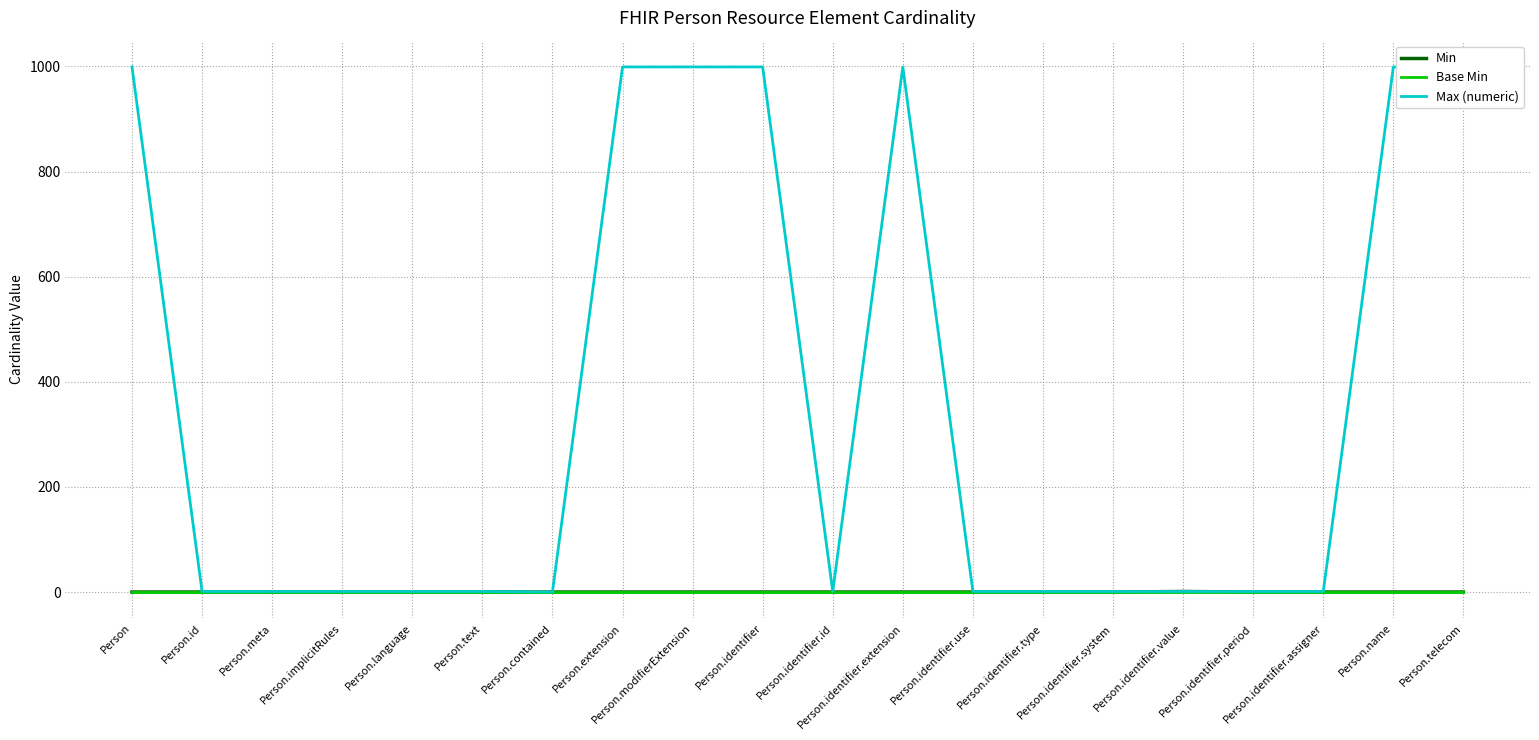

True or false: Min has more than 0 interior local peaks.

True